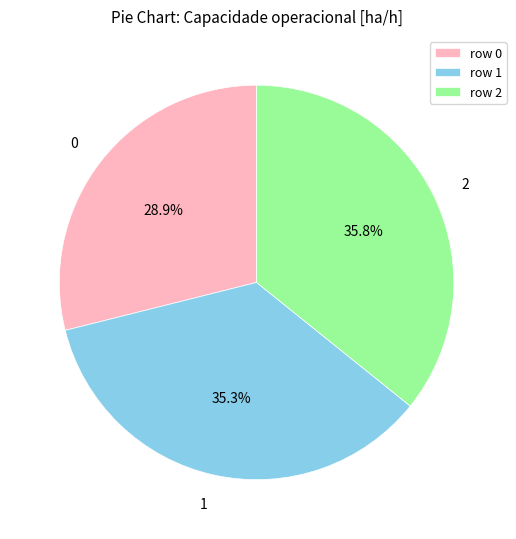

How much of the chart is everything except 2?

64.2%